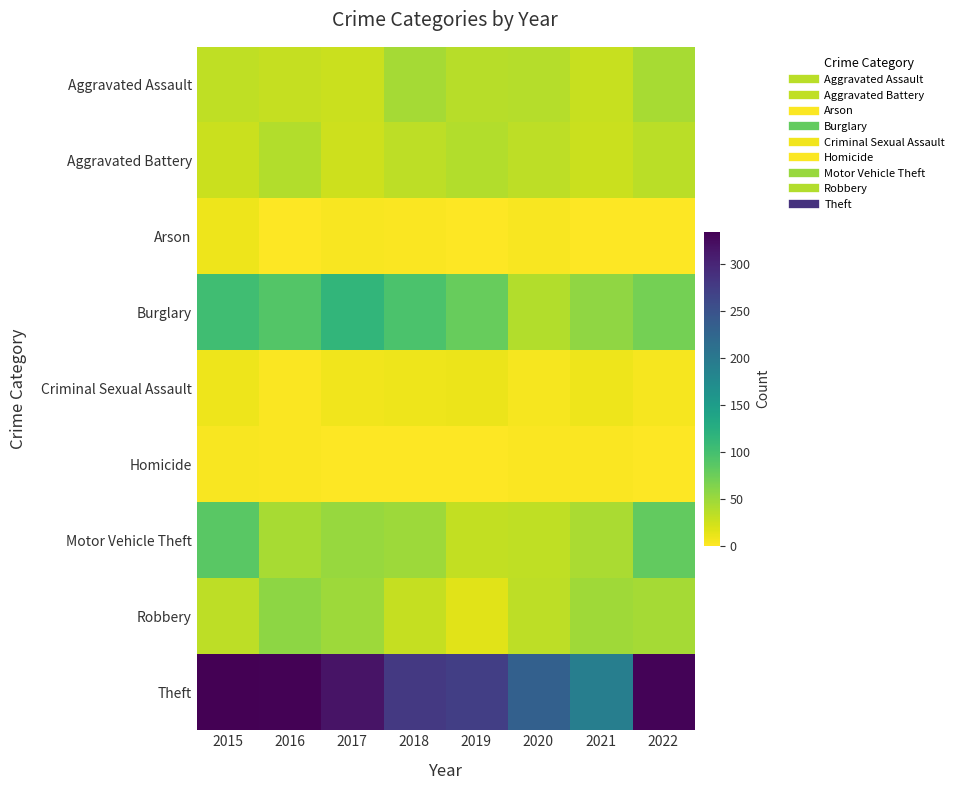

Which series has the largest total across all categories?

Theft